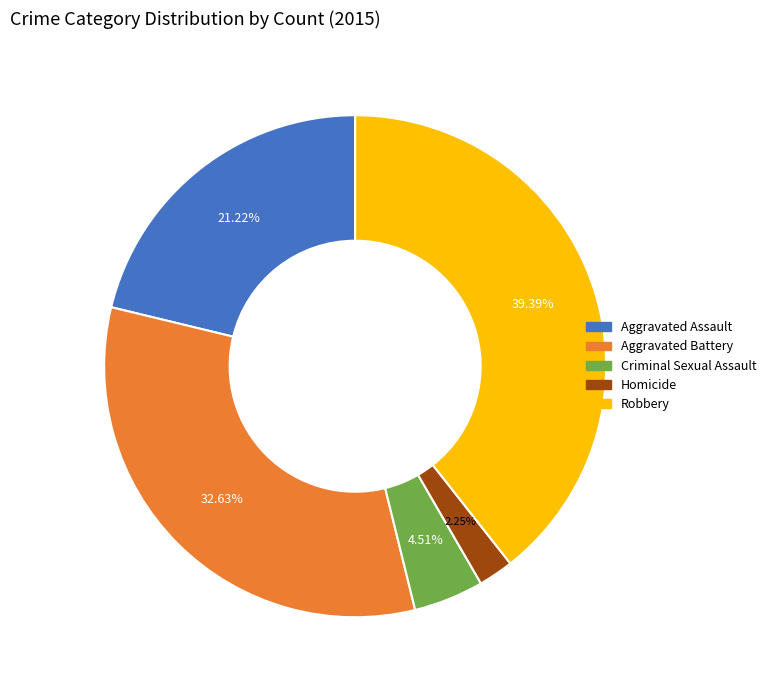

Is there any slice that represents more than half of the pie?

No